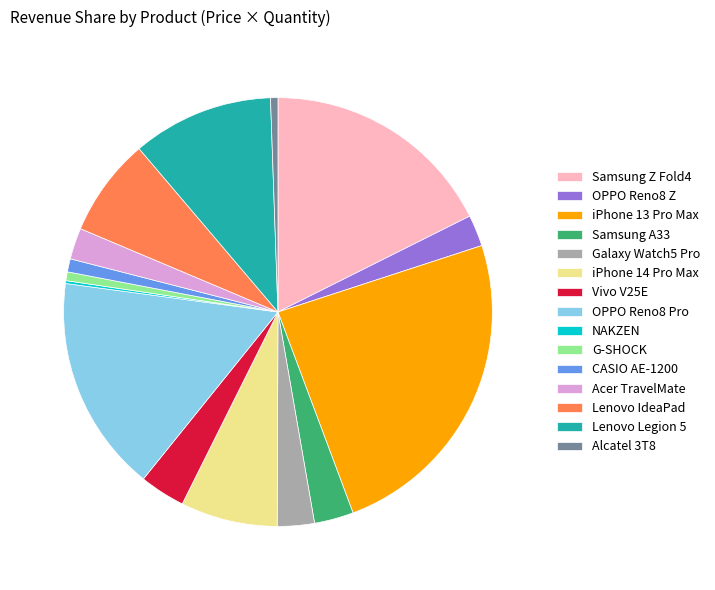

Combined, do Samsung Z Fold4 and Vivo V25E account for over 50%?

No